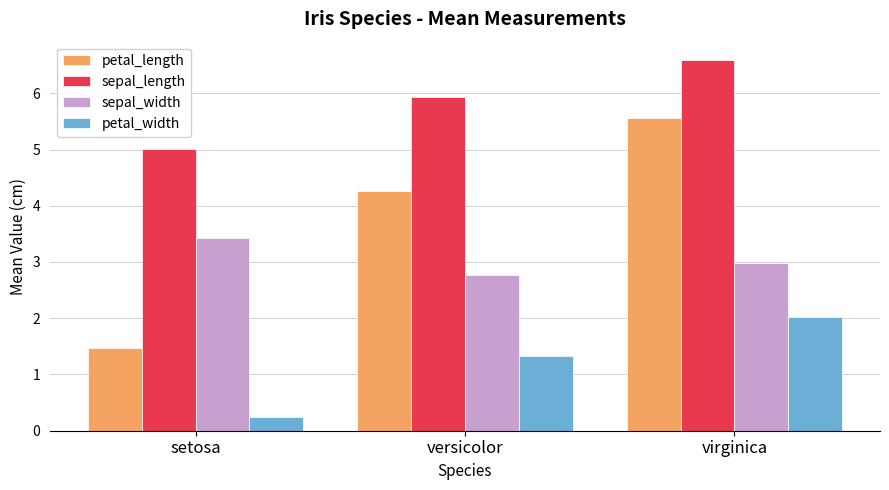

What is the minimum value for petal_width?

0.2